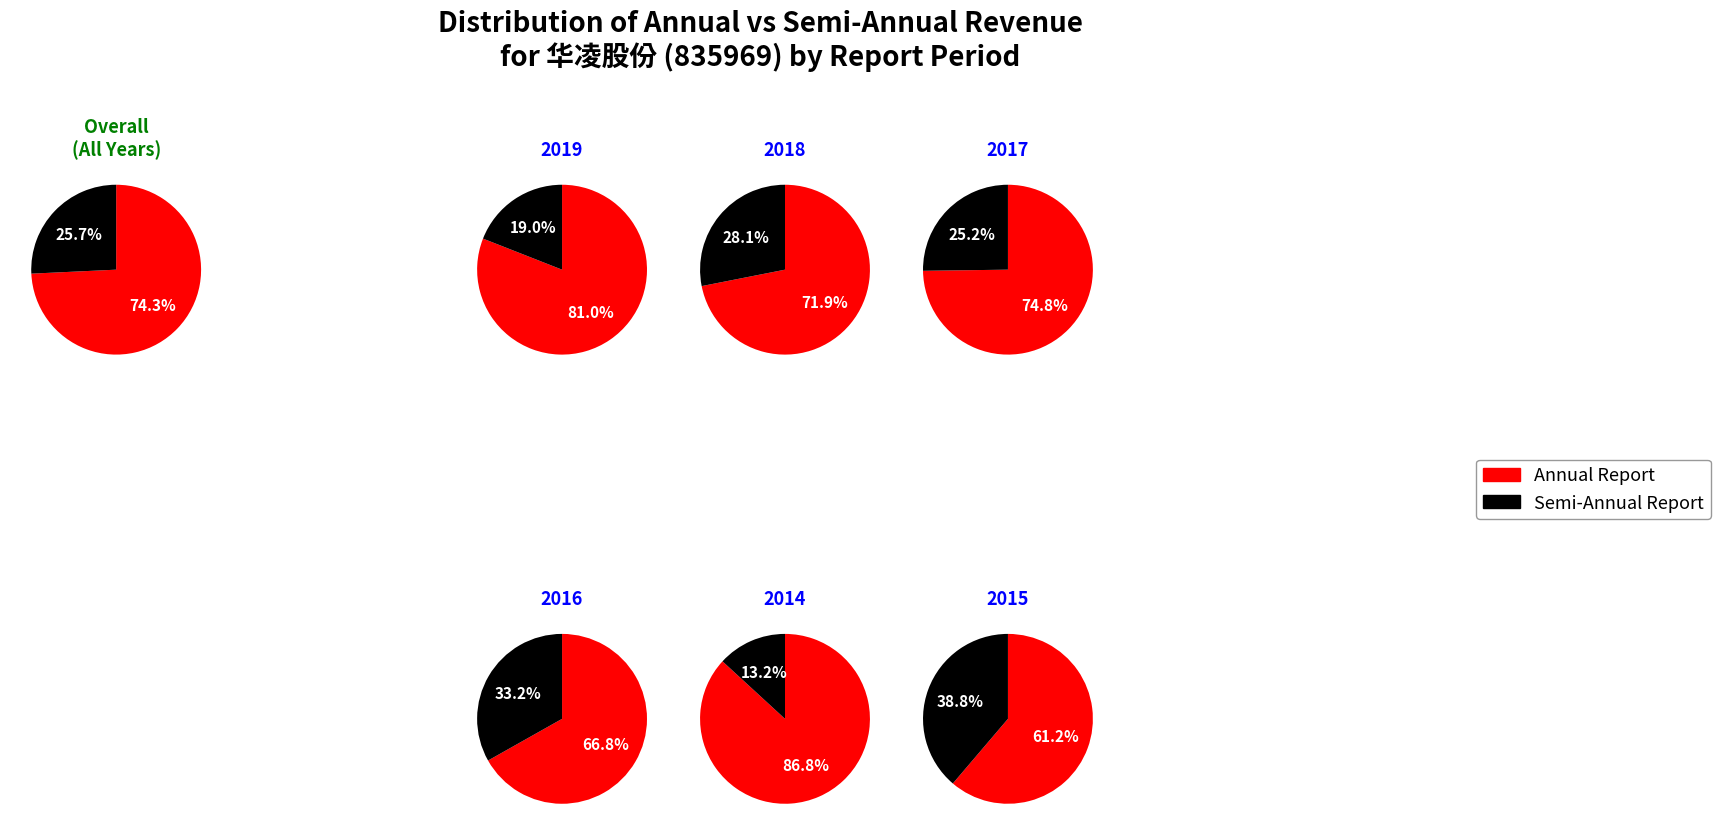

Is it true that 2019 is 26% of the pie?

True